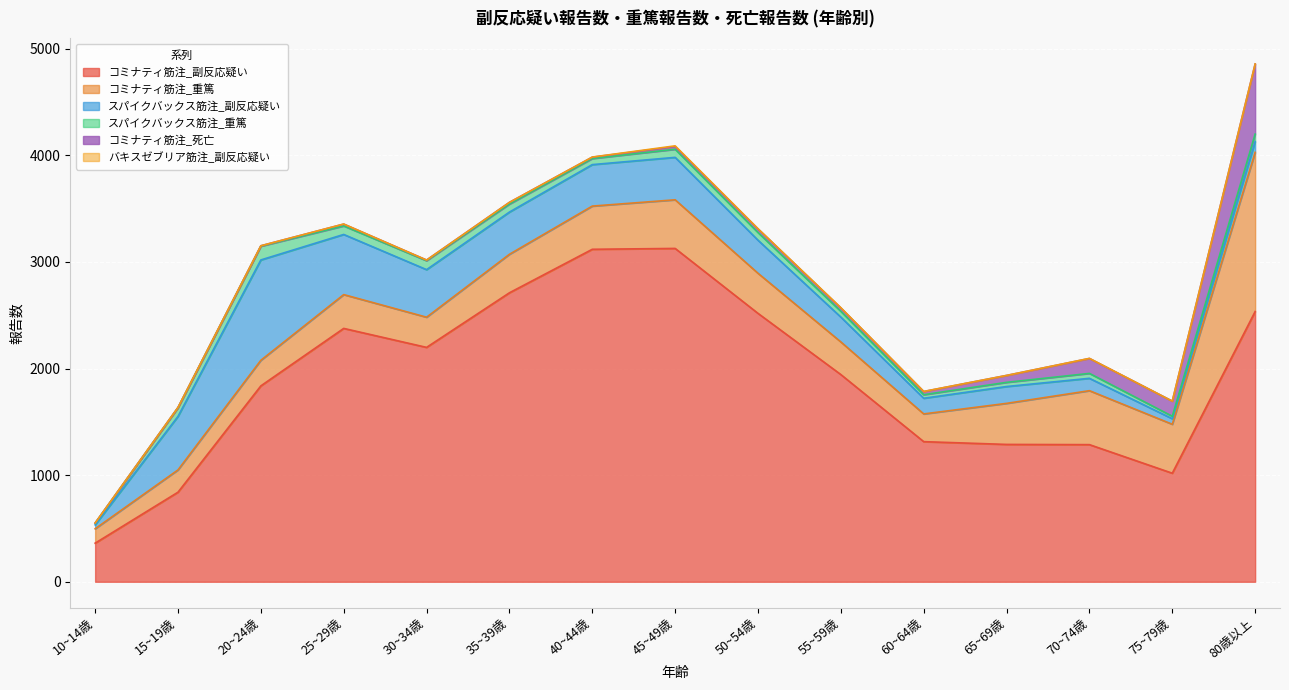

True or false: コミナティ筋注_死亡 and バキスゼブリア筋注_副反応疑い cross at least once.

False